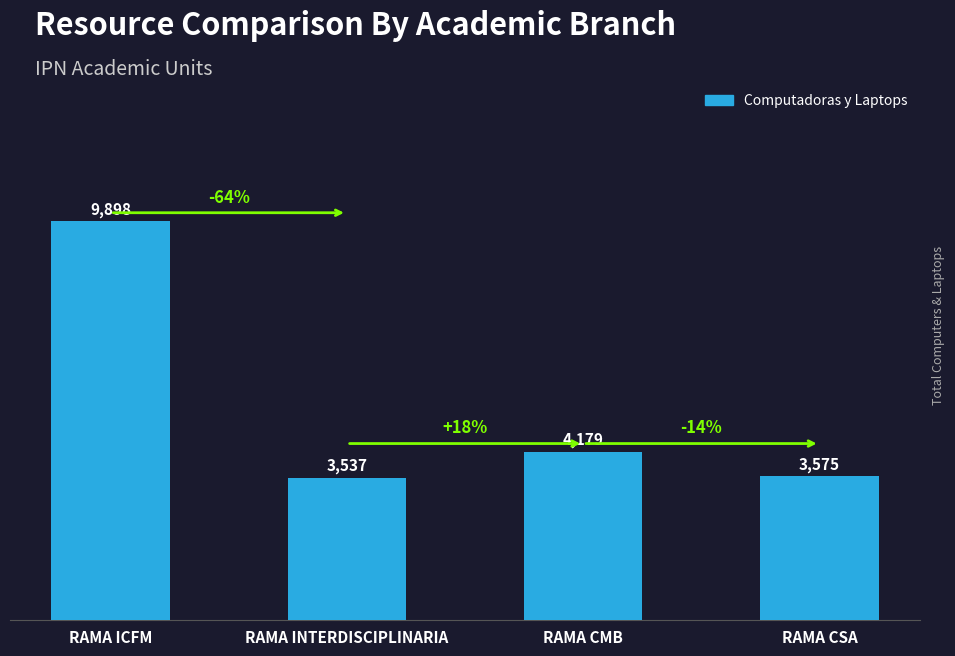

How many bars are there in total?

4